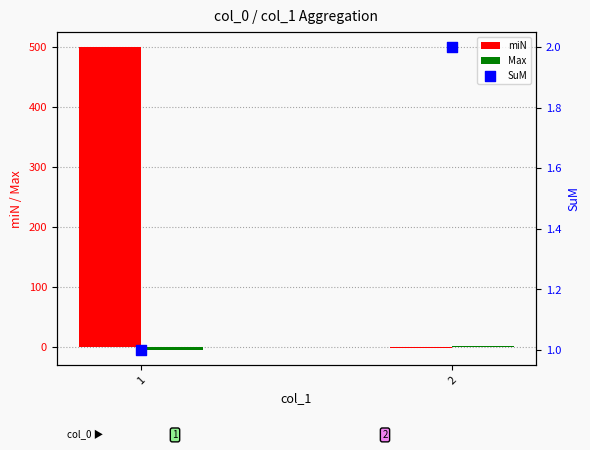

Is the value of miN at 2 greater than the value of Max at 1?

Yes